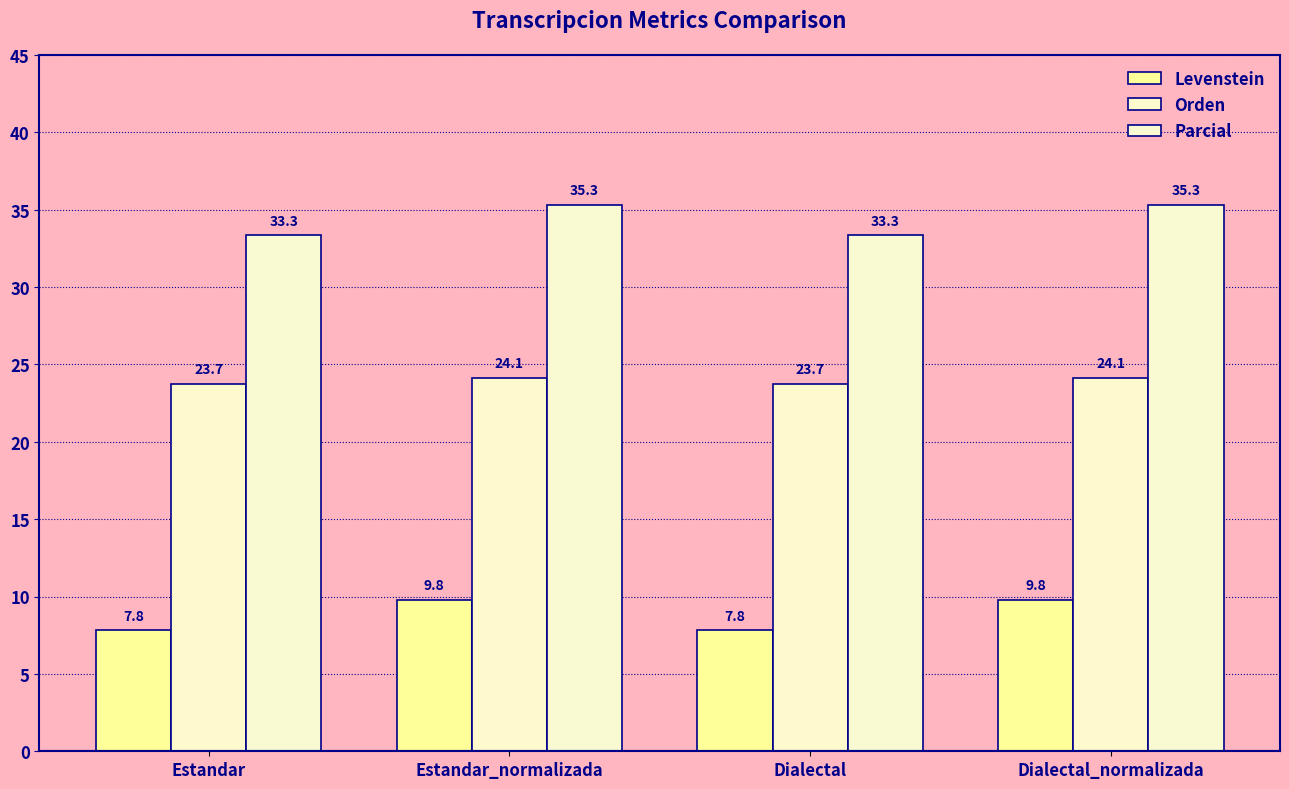

Are the bars horizontal?

No